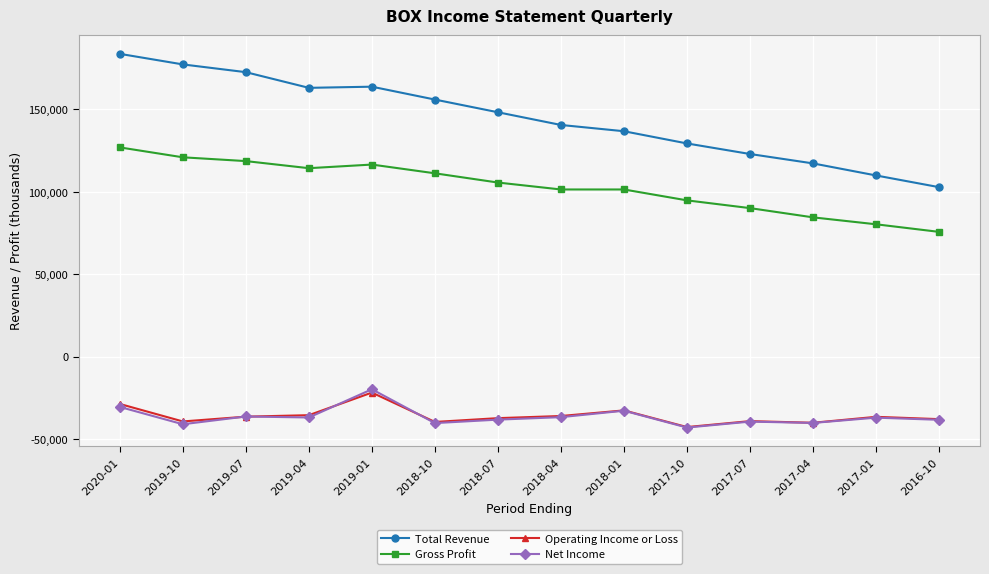

What is the sum of the Total Revenue values at 2018-01 and 2018-04?

277200